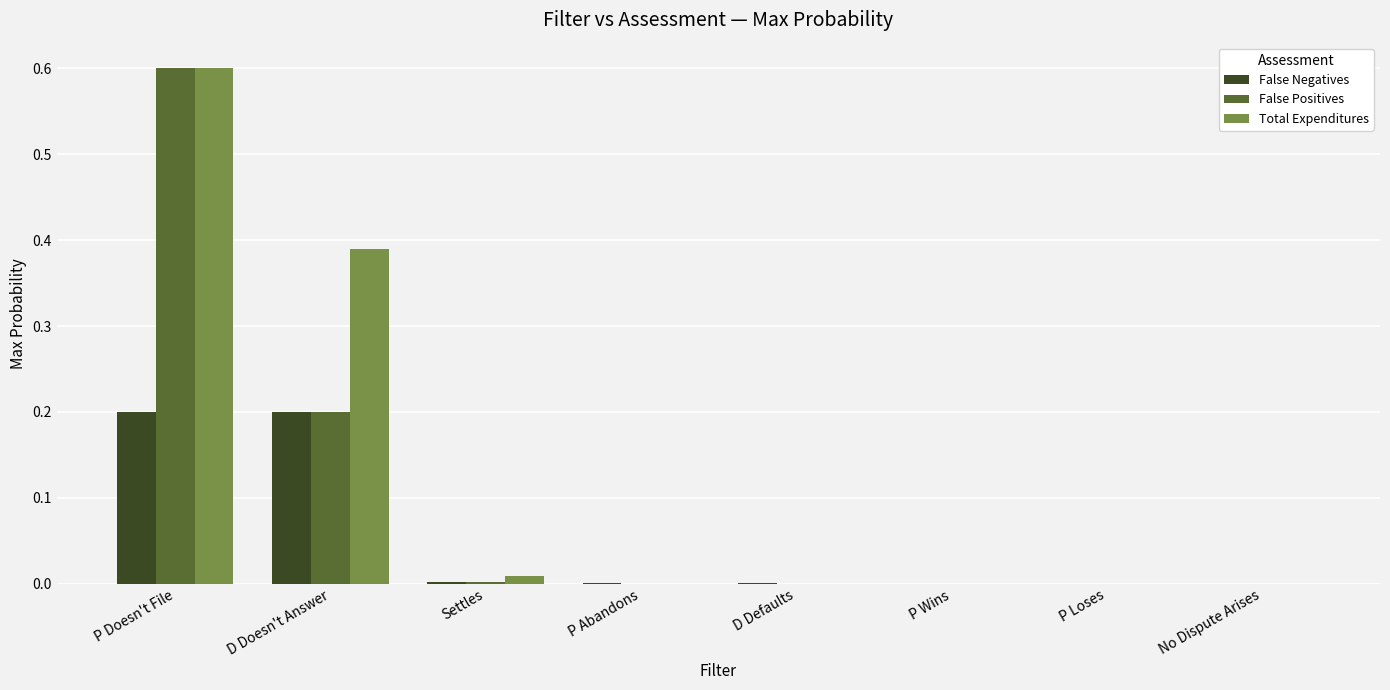

At which category is the sum across all series the highest?

P Doesn't File